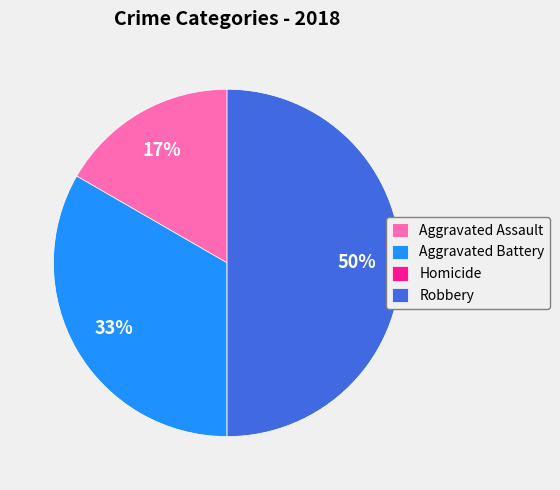

Which category has the biggest portion of the pie?

Robbery